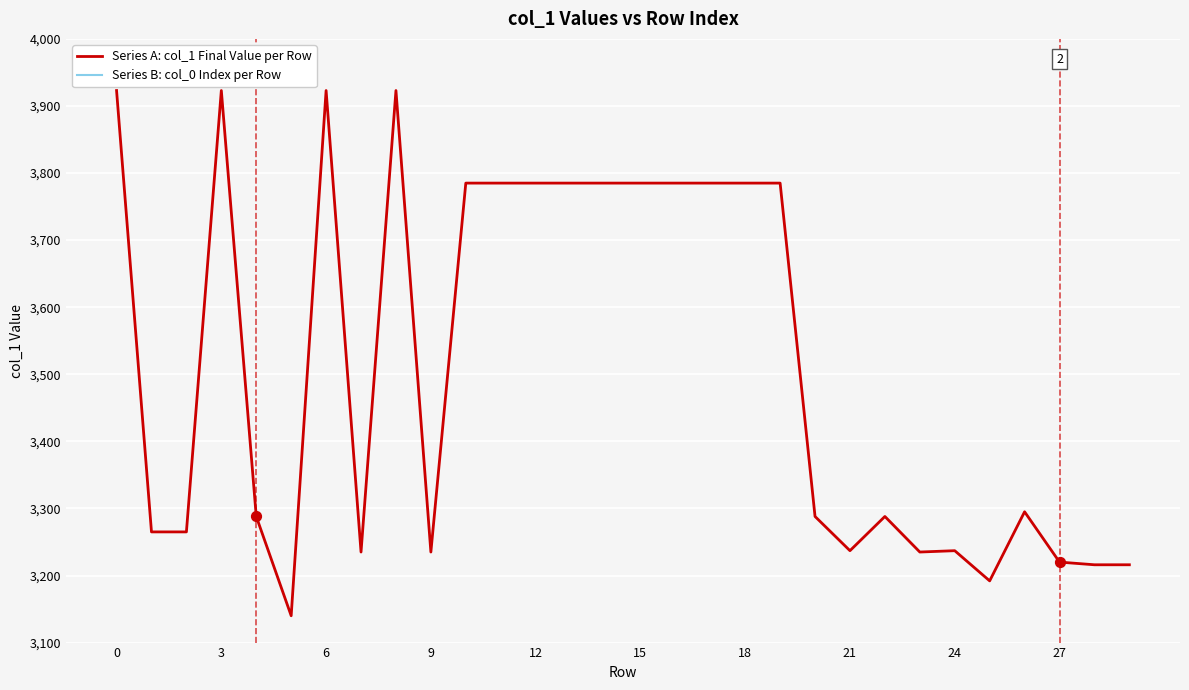

Which series contains the highest Y value?

Series A: col_1 Final Value per Row